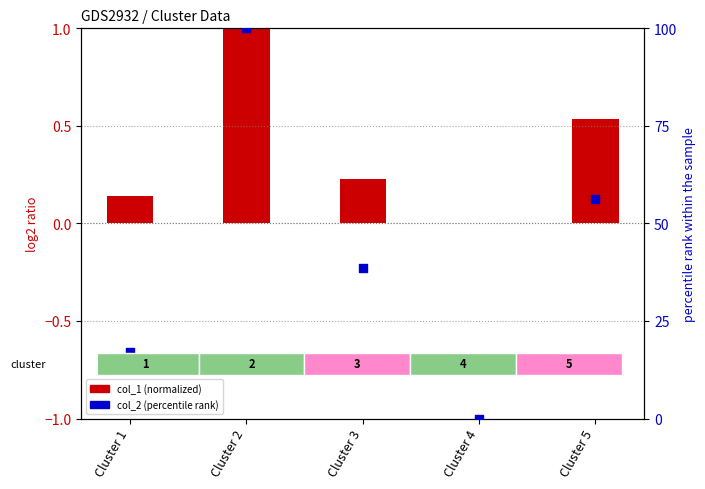

Which series has the widest spread of Y values?

col_2 (percentile rank)